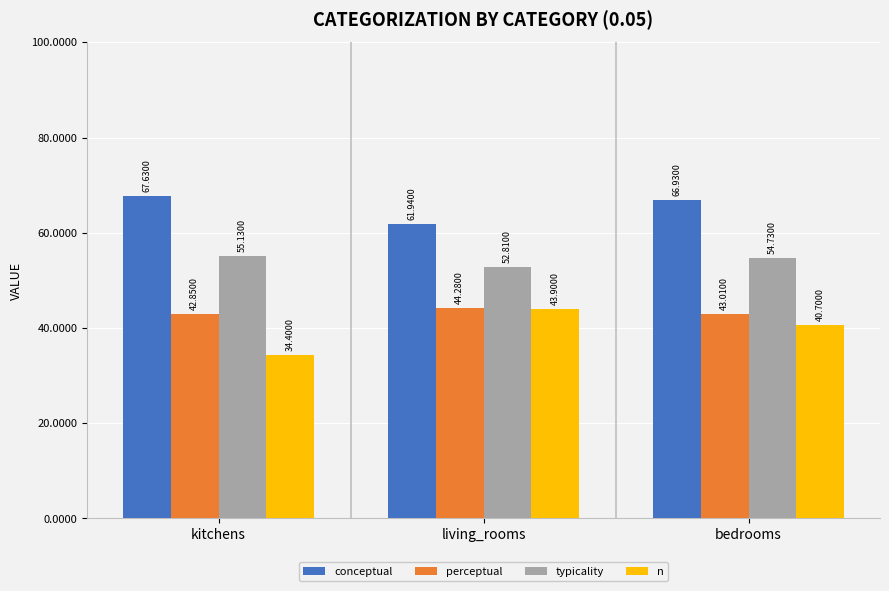

Rank the series by their maximum value, from highest to lowest.

conceptual, typicality, perceptual, n